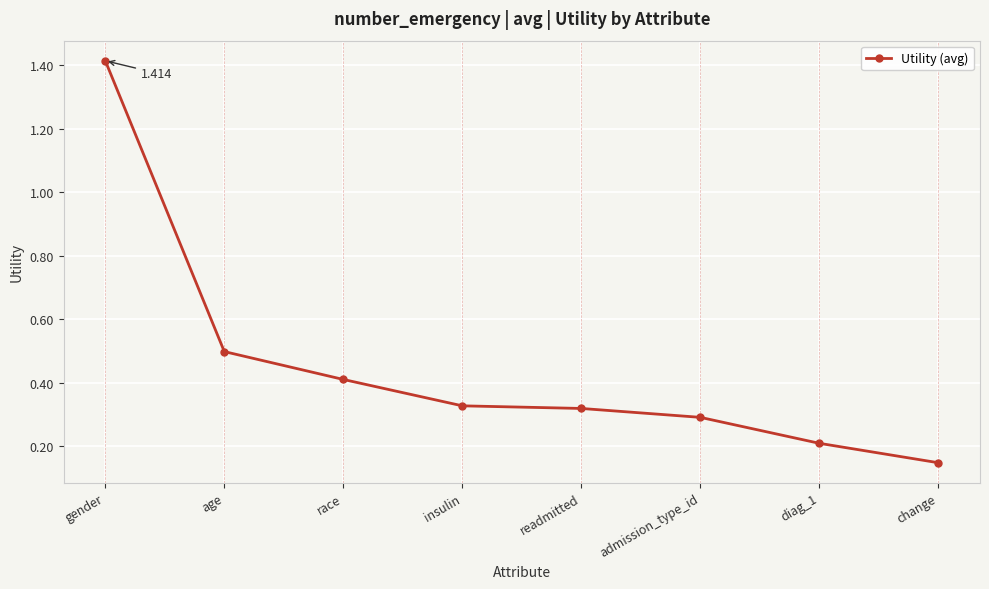

What is the label of the 2nd point from the left?

age